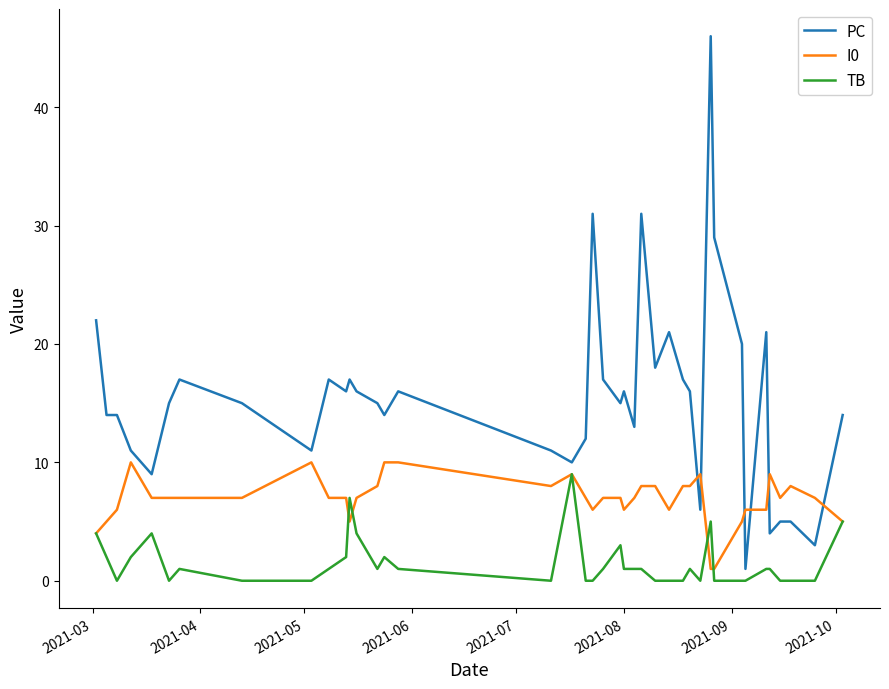

Which series has the widest spread of values?

PC